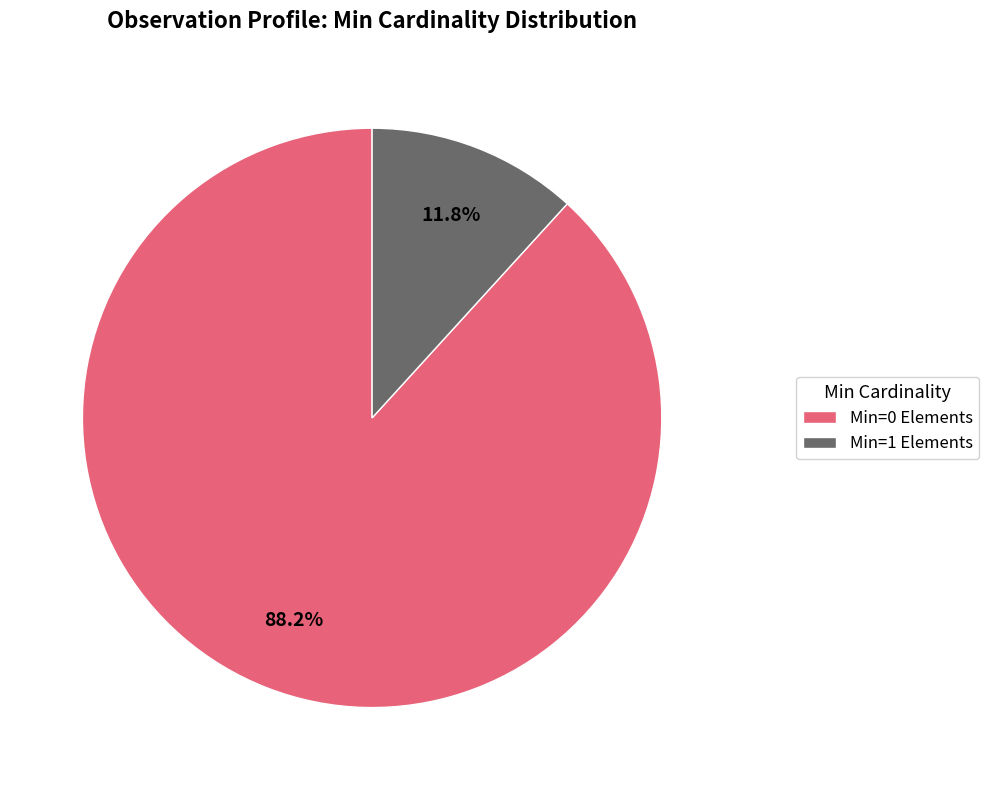

Rank the categories by value from highest to lowest.

Min=0 Elements, Min=1 Elements